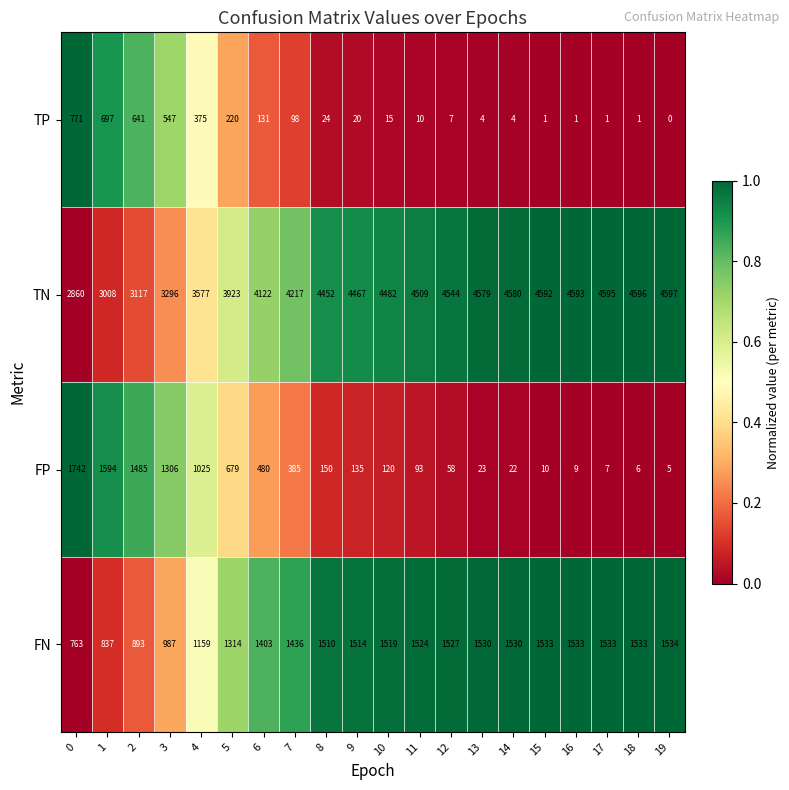

What is the greatest value displayed?

4597